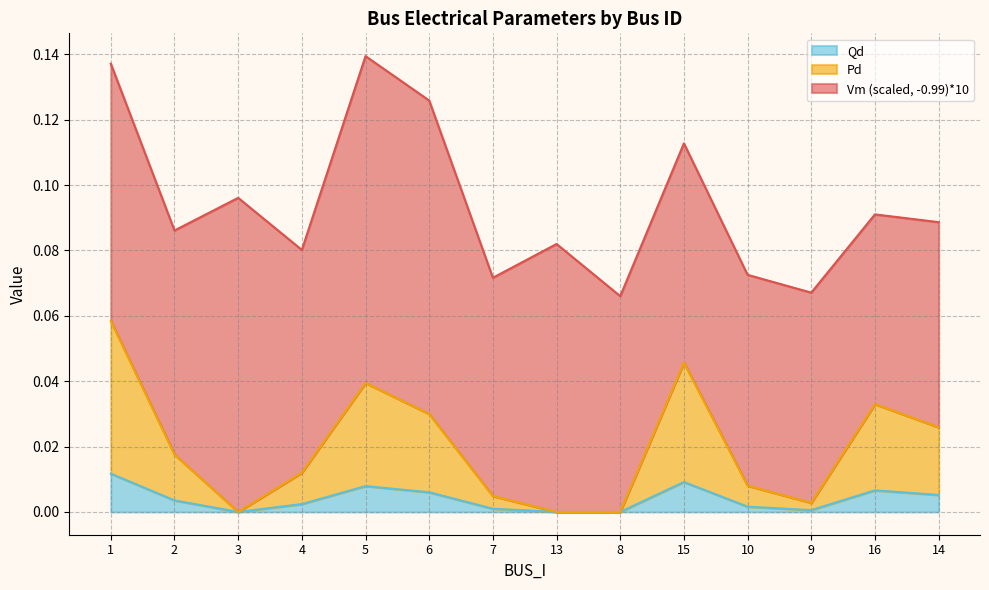

In Qd, how many points are higher than both neighbors (excluding endpoints)?

3